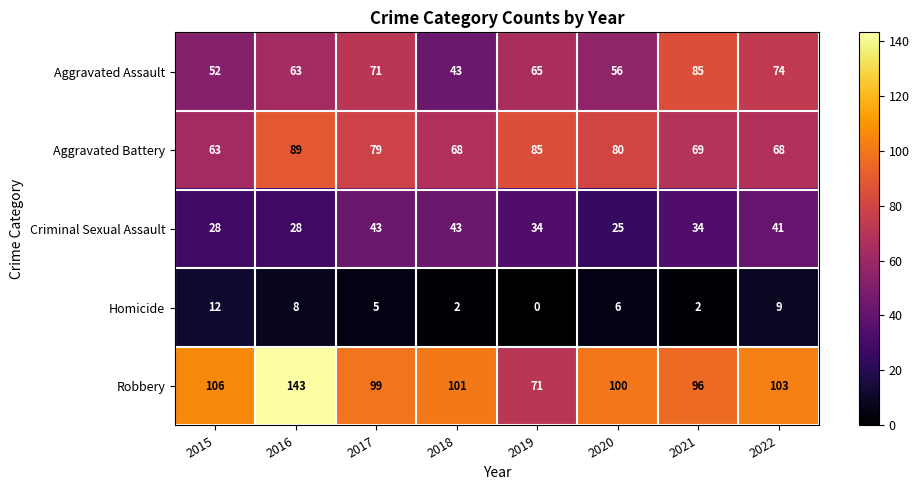

At which category is the sum across all series the highest?

2016